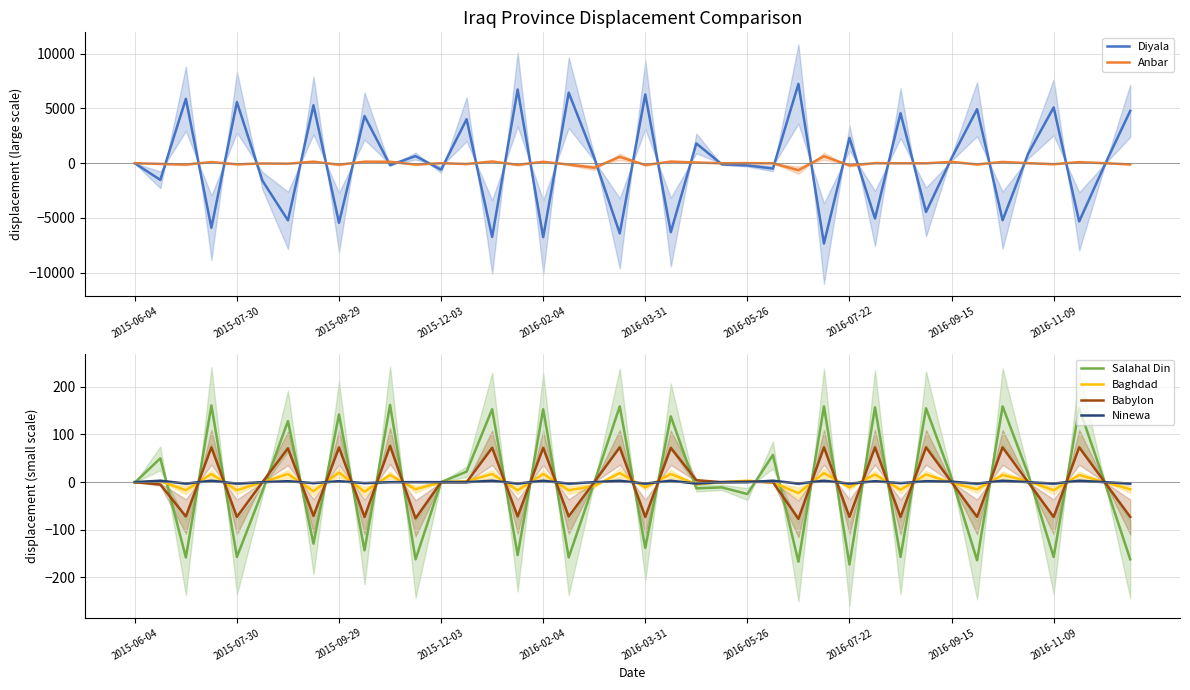

How many negative values does the Diyala series have?

21